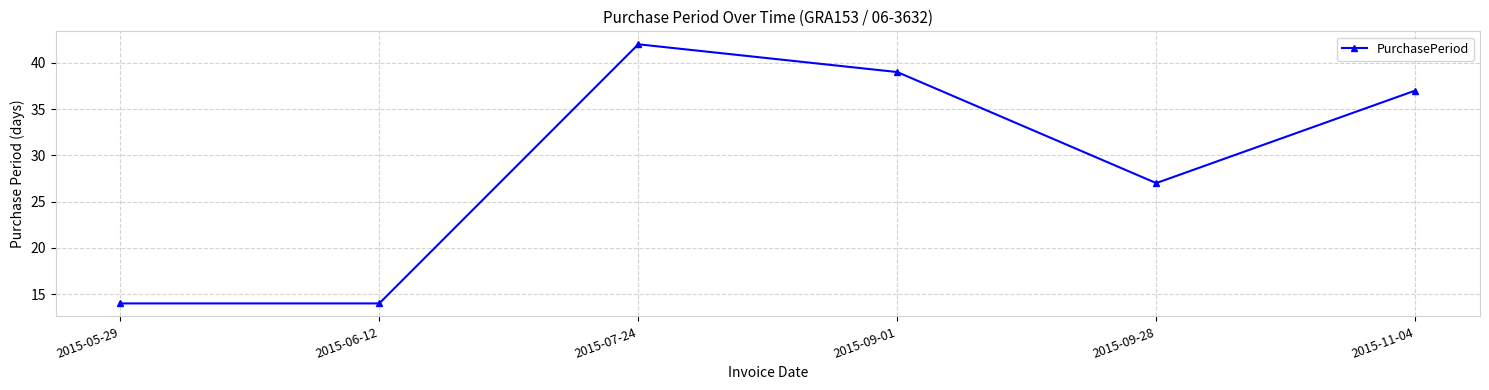

True or false: the data shows 39 at 2015-09-01.

True